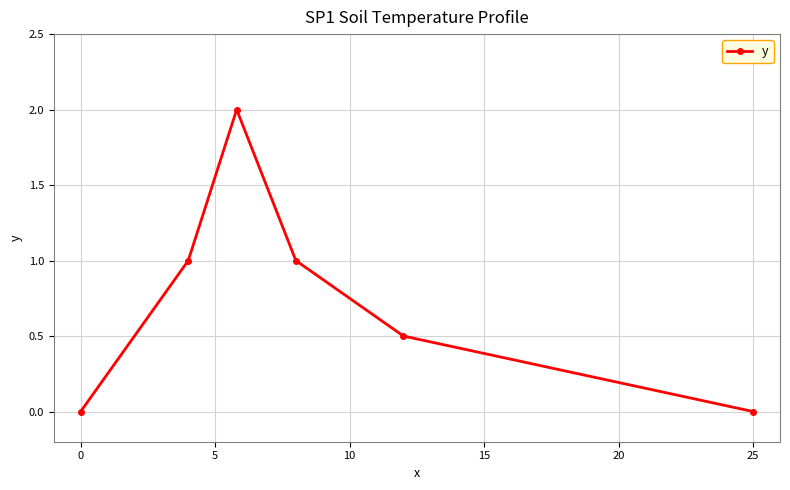

What is the greatest value displayed?

2.0